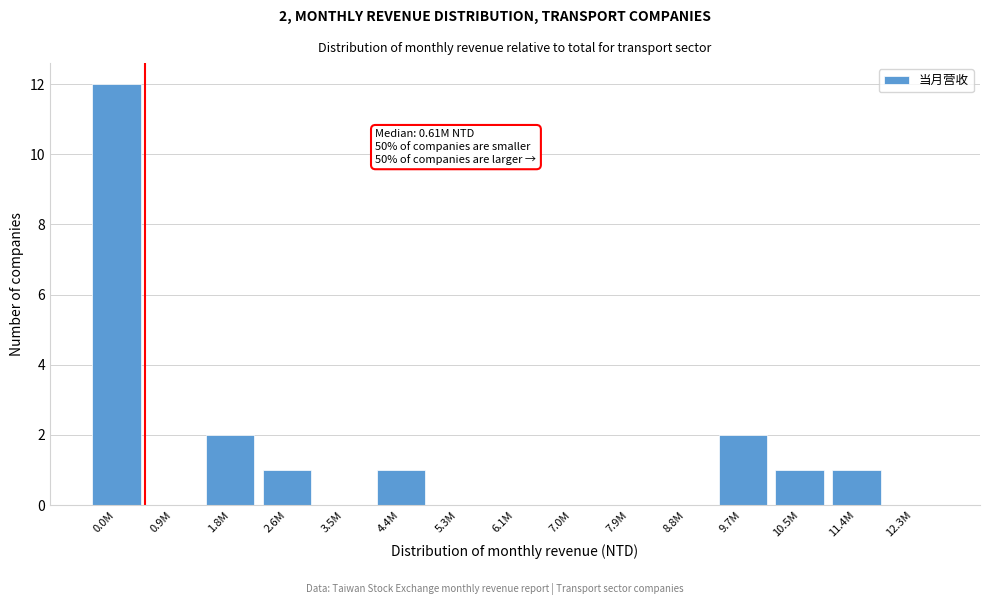

Reading right to left, what are all the values shown in this chart?

12.3M=0	11.4M=1	10.5M=1	9.7M=2	8.8M=0	7.9M=0	7.0M=0	6.1M=0	5.3M=0	4.4M=1	3.5M=0	2.6M=1	1.8M=2	0.9M=0	0.0M=12